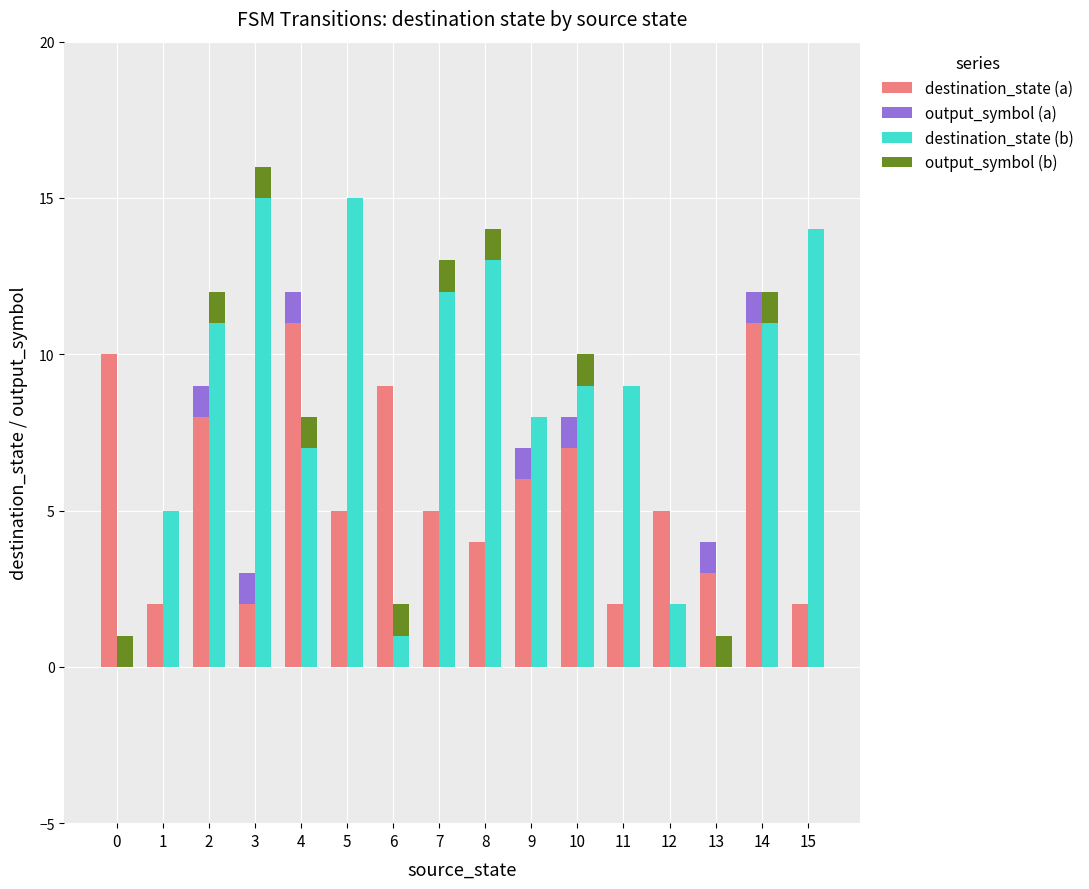

Does the chart contain stacked bars?

No